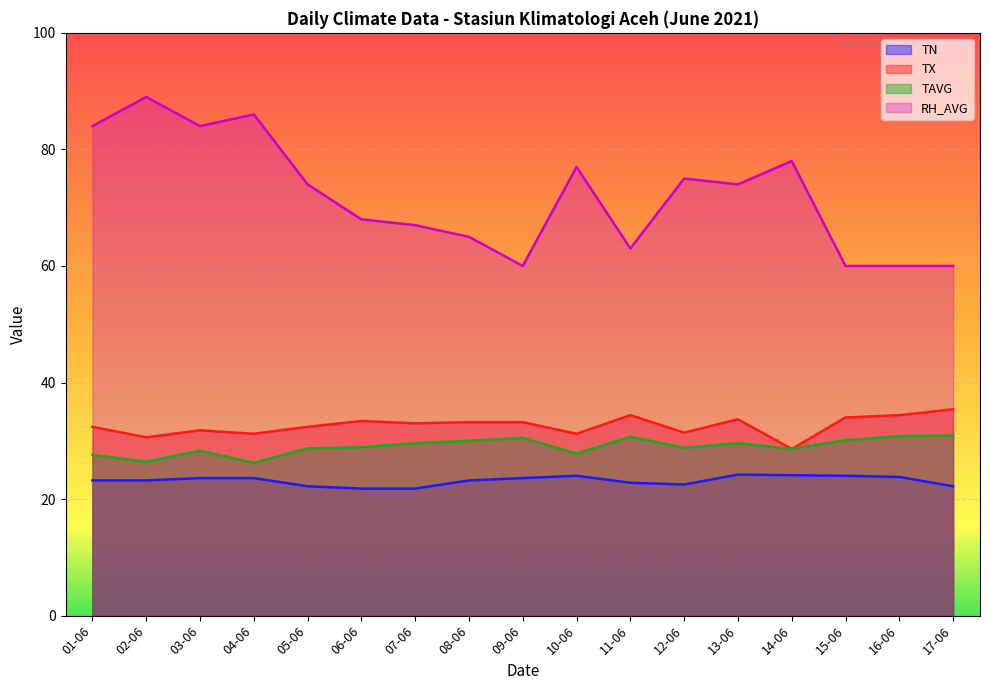

The RH_AVG series shows 147.0 at 01-06. True or false?

False